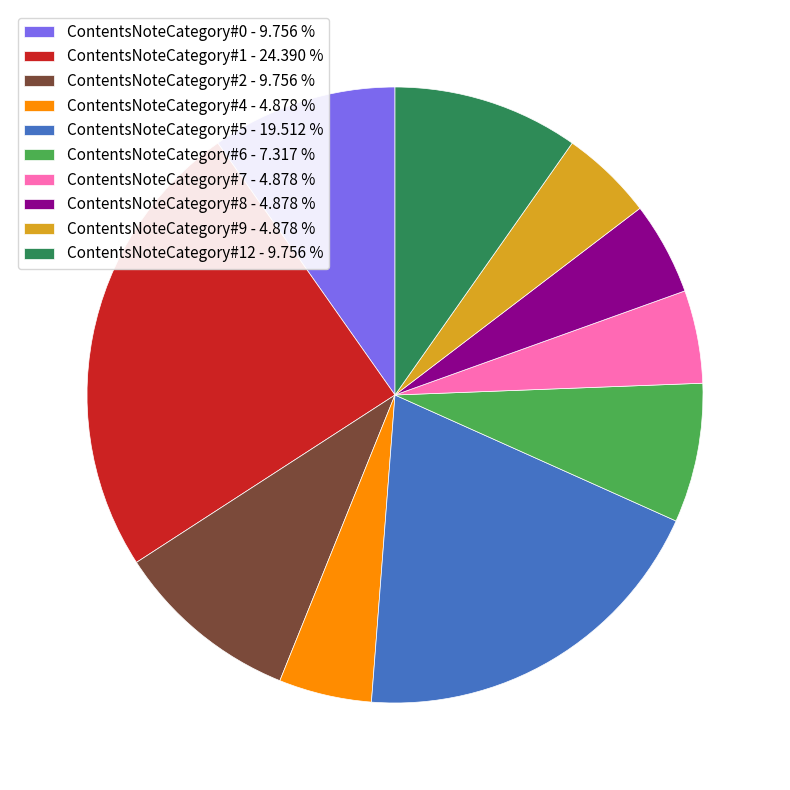

What is the largest slice in the pie chart?

ContentsNoteCategory#1 - 24.390 %